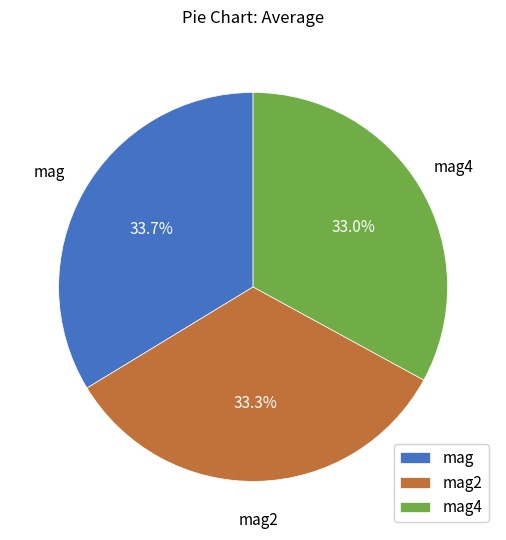

Is there any slice that represents more than half of the pie?

No